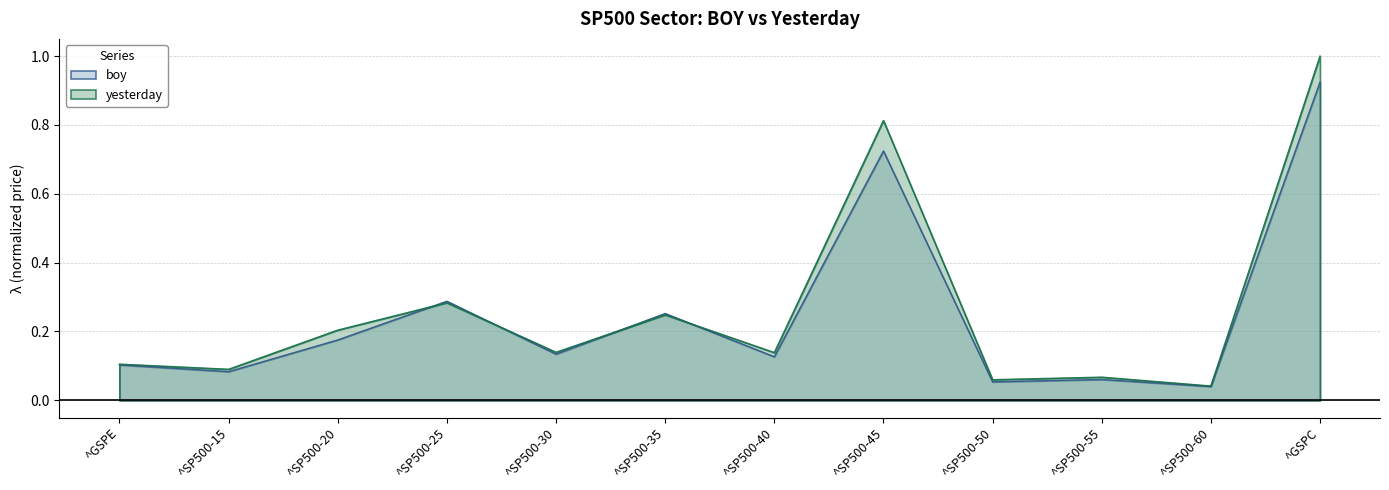

What is the label of the 6th point from the left?

^SP500-35